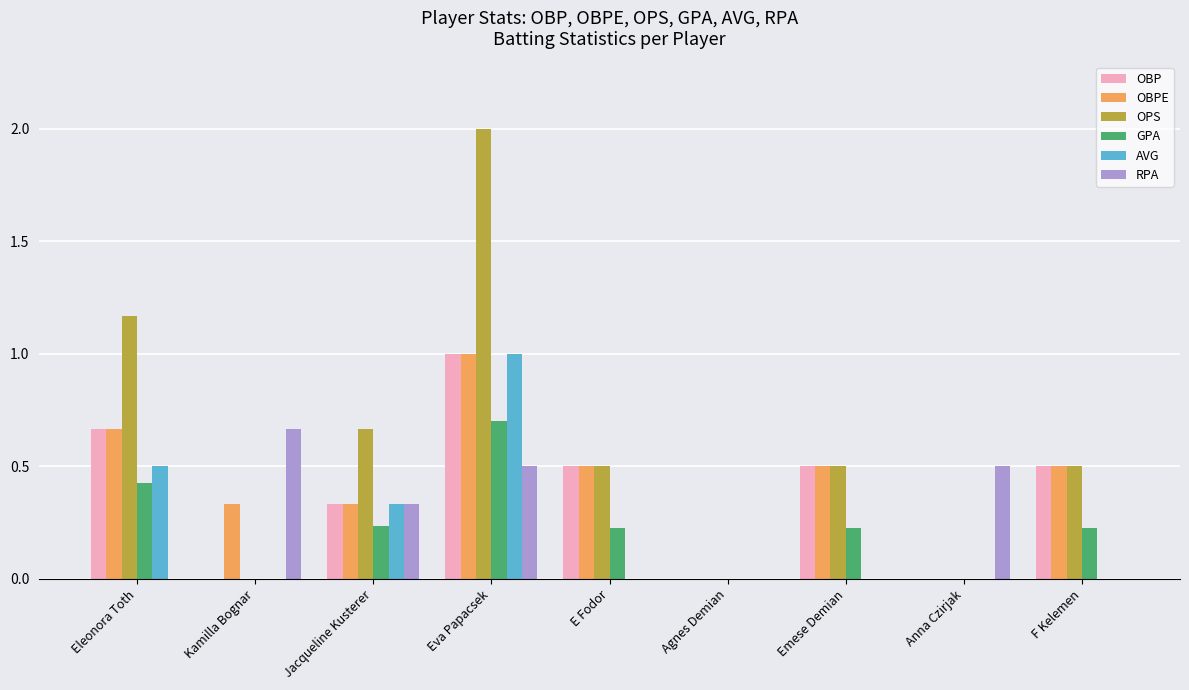

Which label corresponds to the largest value in the chart?

Eva Papacsek